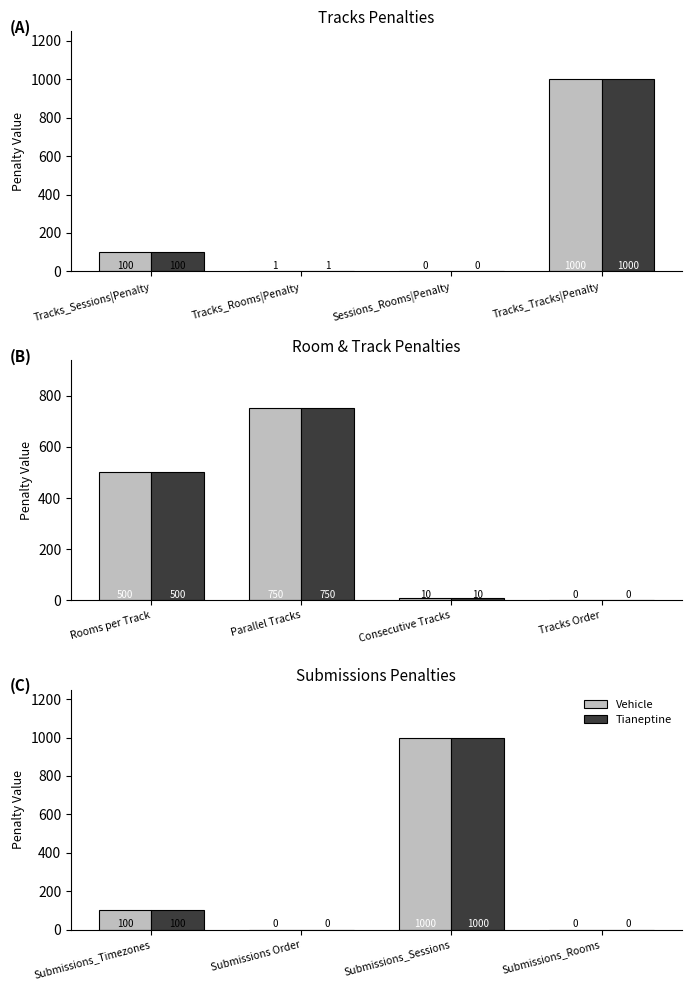

The Tianeptine series shows -445 at Submissions Order. True or false?

False